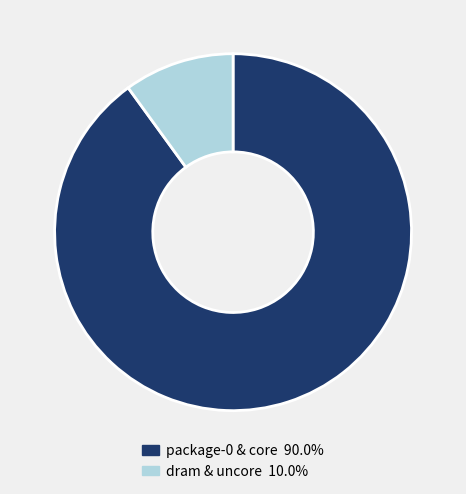

Is there any slice that represents more than half of the pie?

Yes